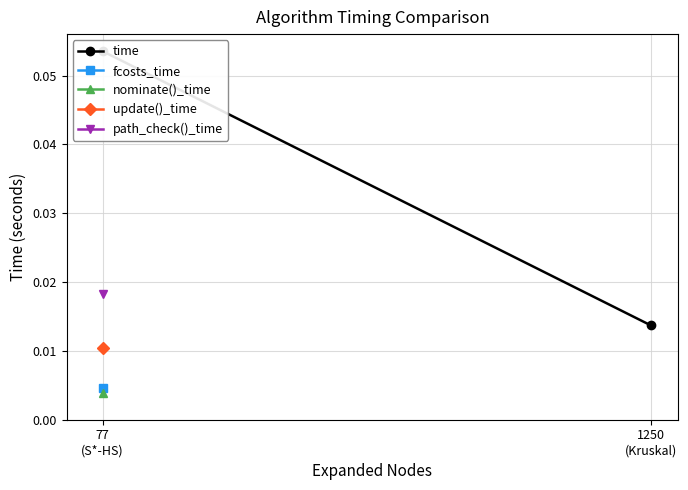

At which category does the chart reach its peak across all series?

77
(S*-HS)